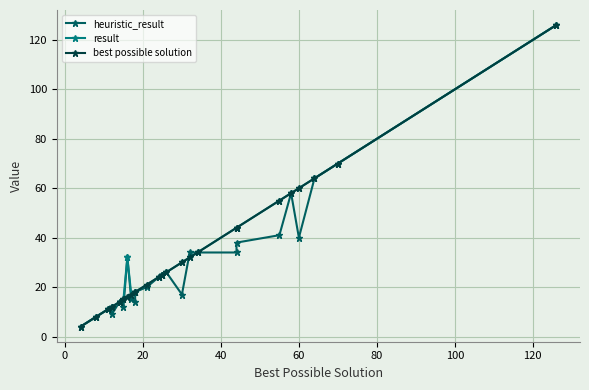

What is the maximum value shown in the chart?

126